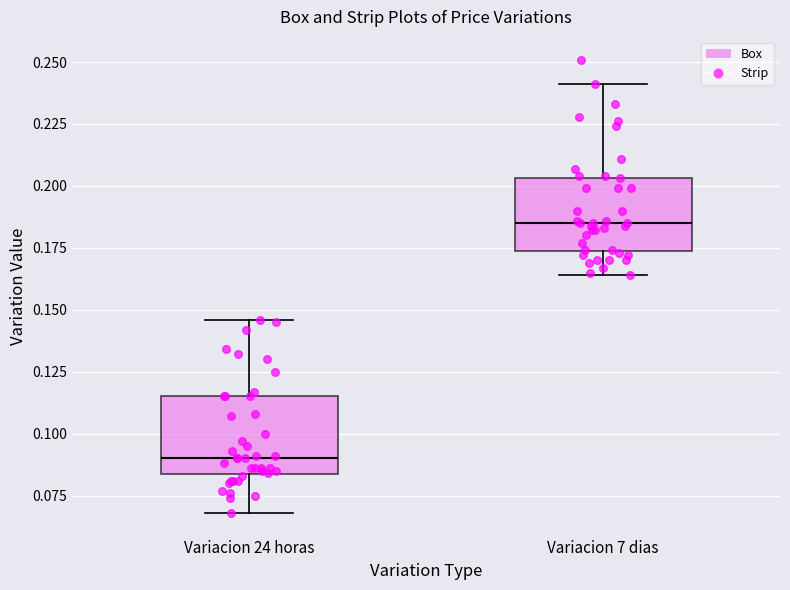

Reading left to right, read every box against the y-axis: the position of its median line, the range the box covers, and the ends of its whiskers. The values are not printed on the chart, so give them approximately, as read against the axis.

Variacion 24 horas: median 0.090, box 0.085 to 0.115, whiskers 0.070 to 0.145
Variacion 7 dias: median 0.185, box 0.175 to 0.205, whiskers 0.165 to 0.240